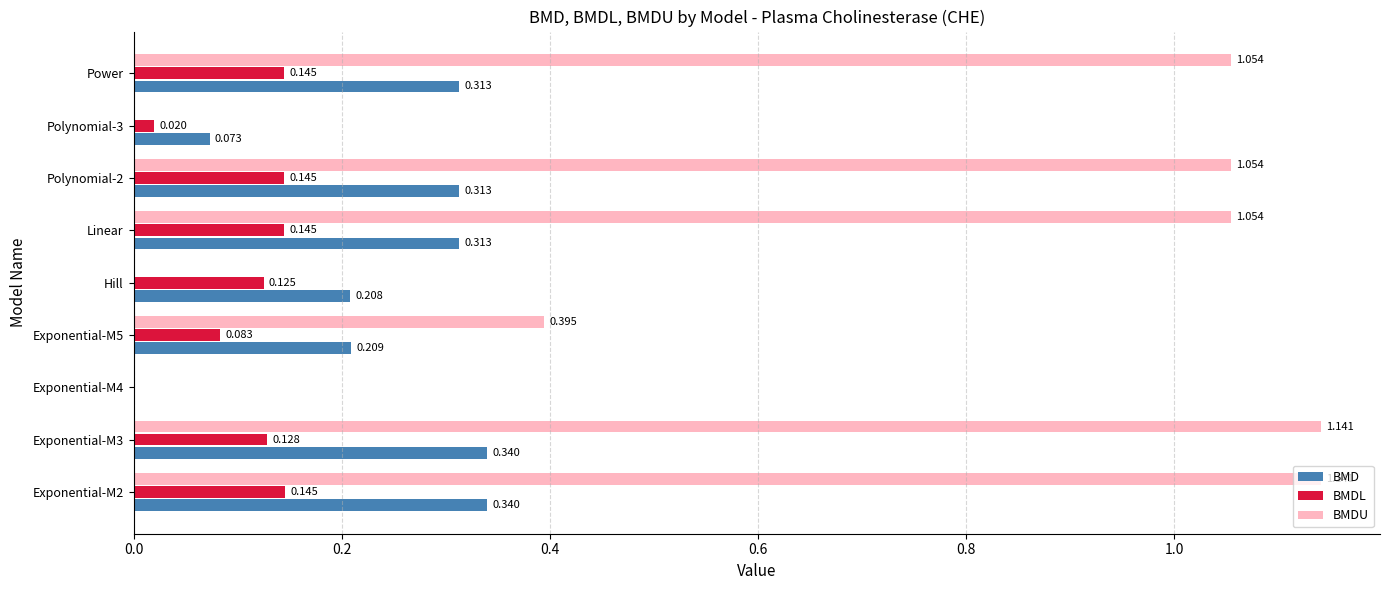

The value of BMDL at Linear is 0.1. True or false?

True